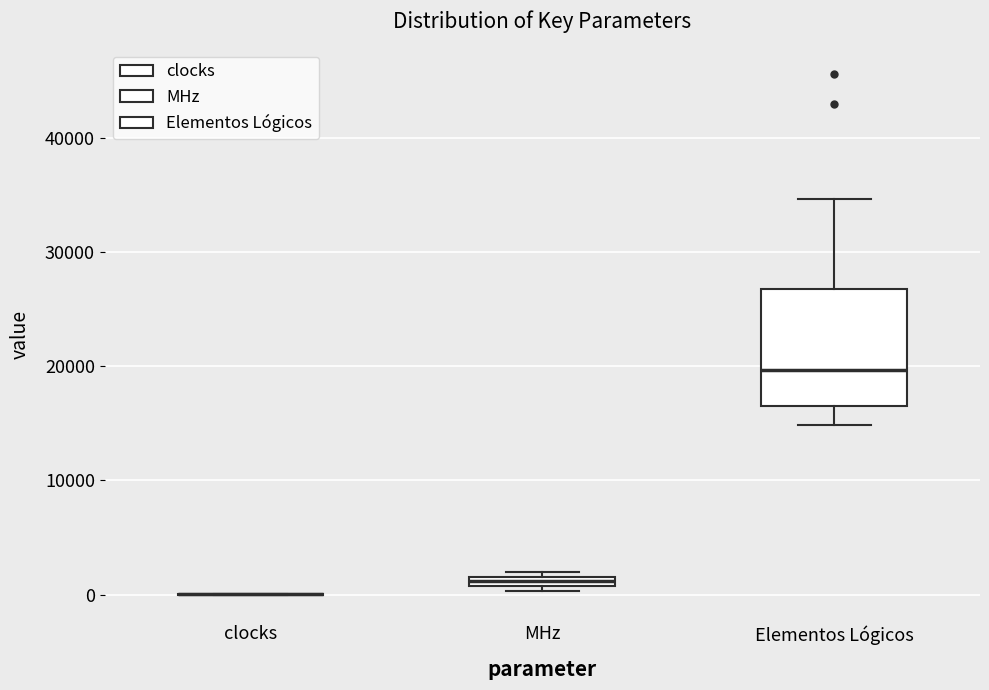

Where does the median line of the box for Elementos Lógicos sit on the y-axis? The values are not printed on the chart, so give them approximately, as read against the axis.

20000